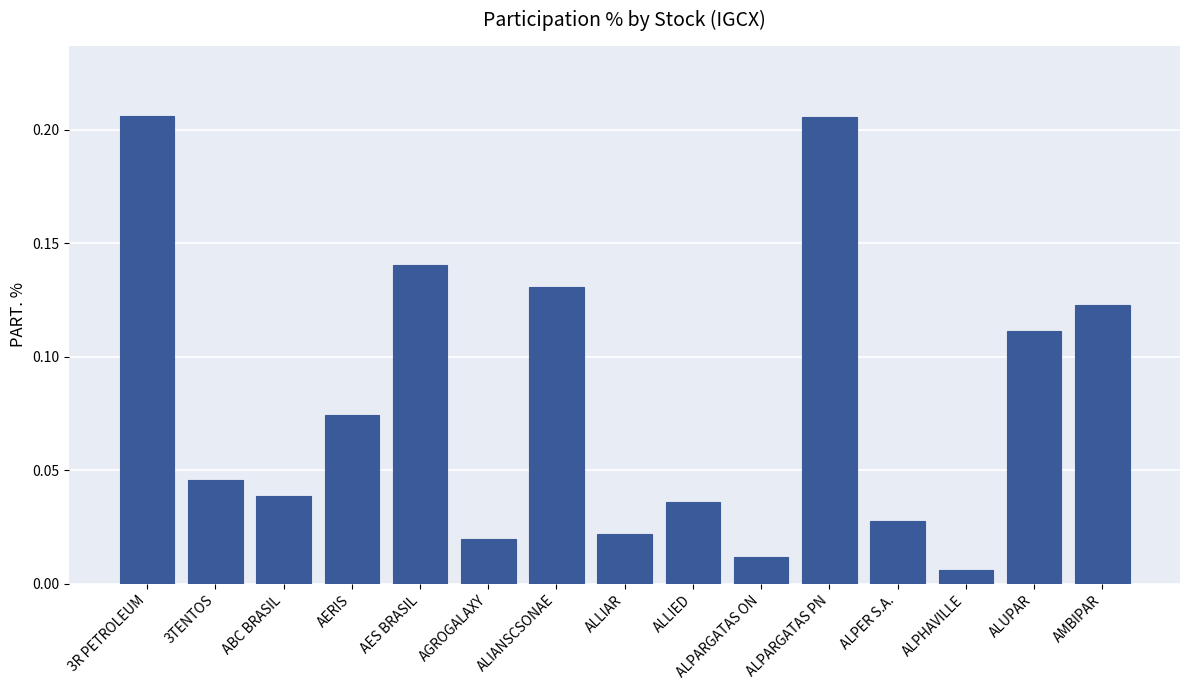

Where is the data nearest to the value 0?

ALPHAVILLE